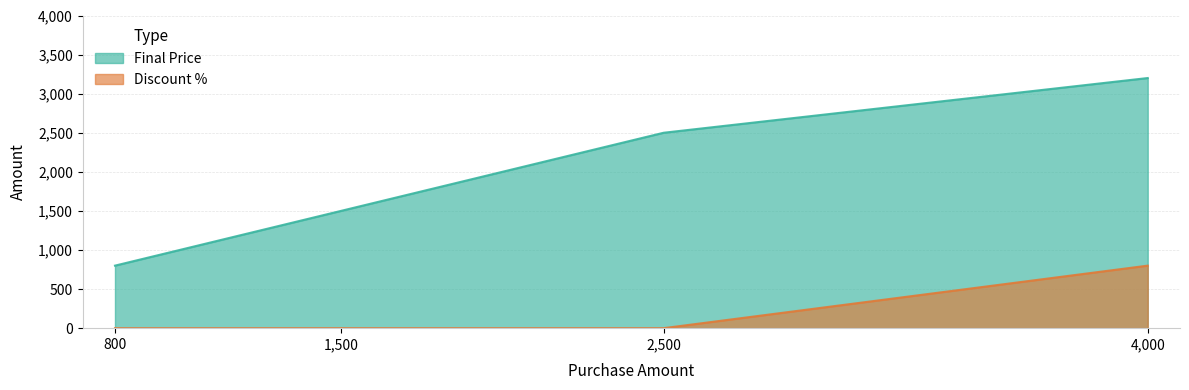

Does the chart have visible grid lines?

Yes